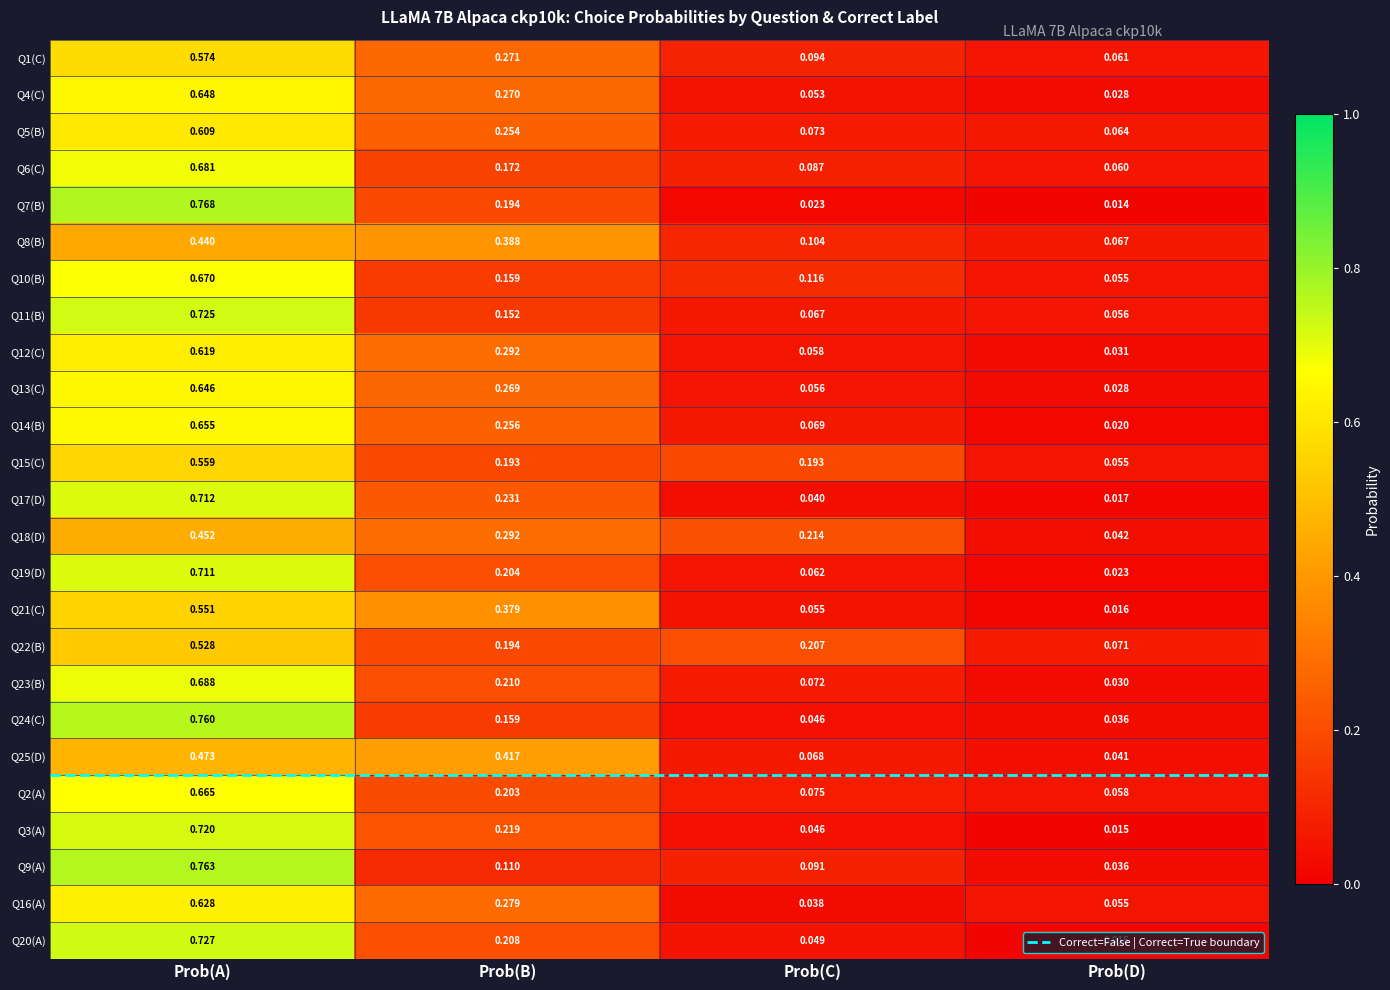

At which label does Q24(C) reach its minimum?

Prob(D)